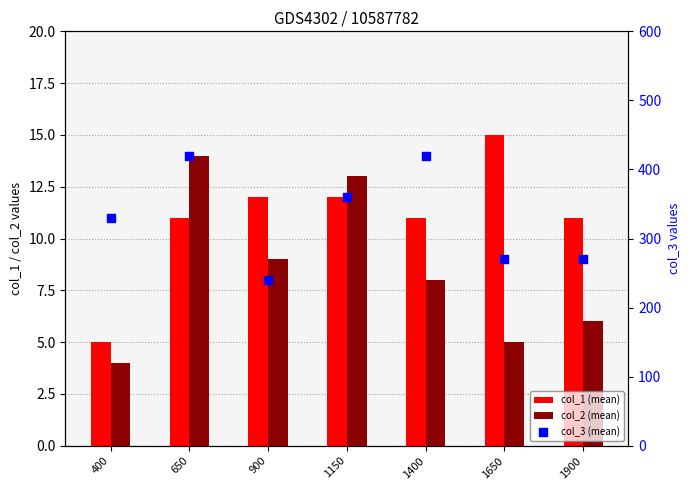

At which category is the sum across all series the highest?

650